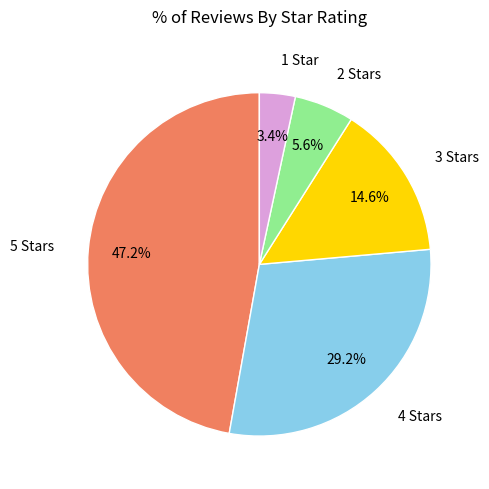

Does any single category account for the majority?

No